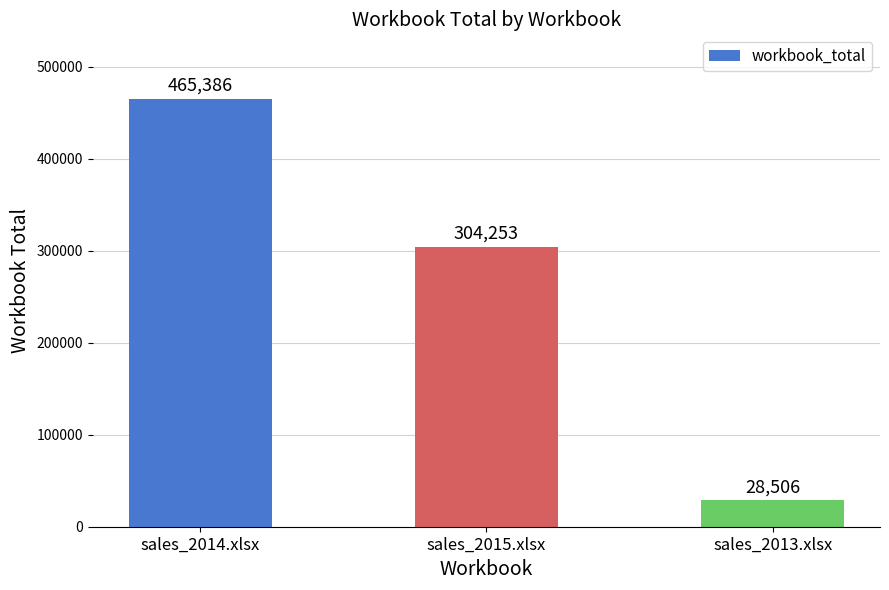

What position from the left is sales_2014.xlsx?

1